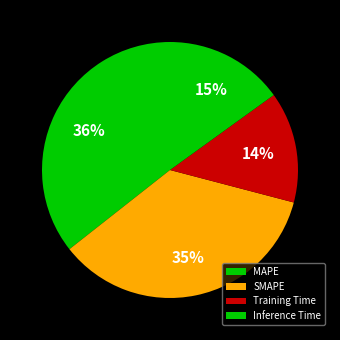

To the nearest percent, what is the difference between the largest and smallest slice percentages?

22%